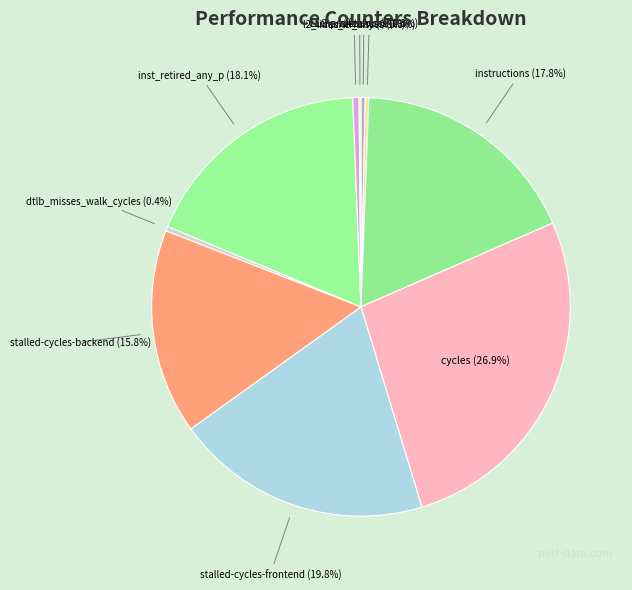

How much of the chart is everything except dtlb_misses_walk_cycles?

99.6%